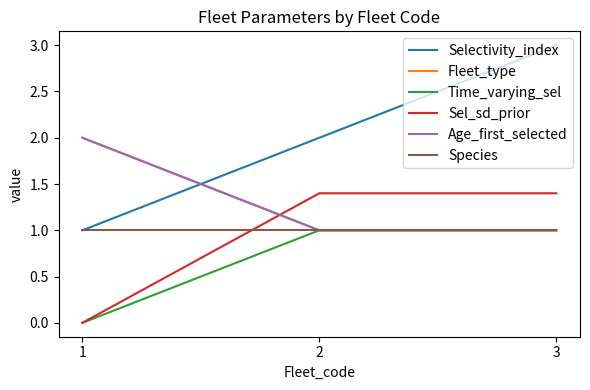

Which series changed the most between 1 and 3?

Selectivity_index